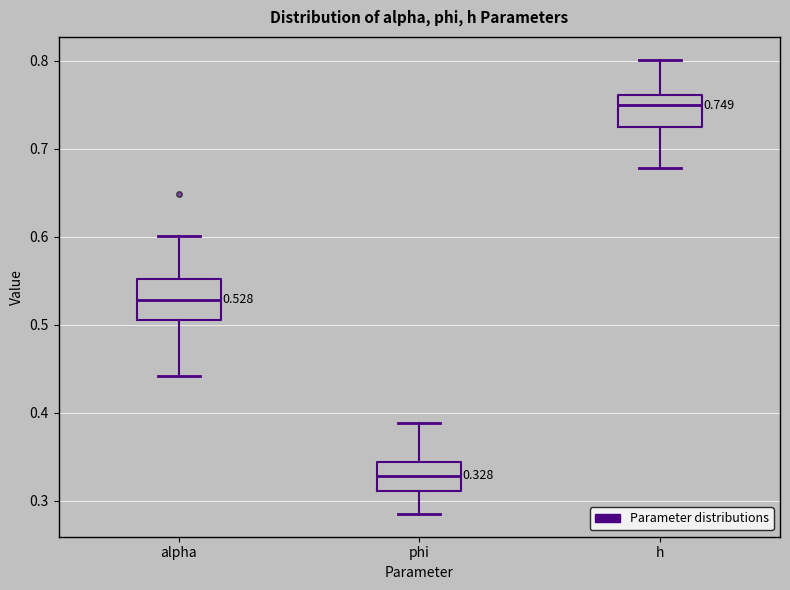

Which box has the highest median line?

h